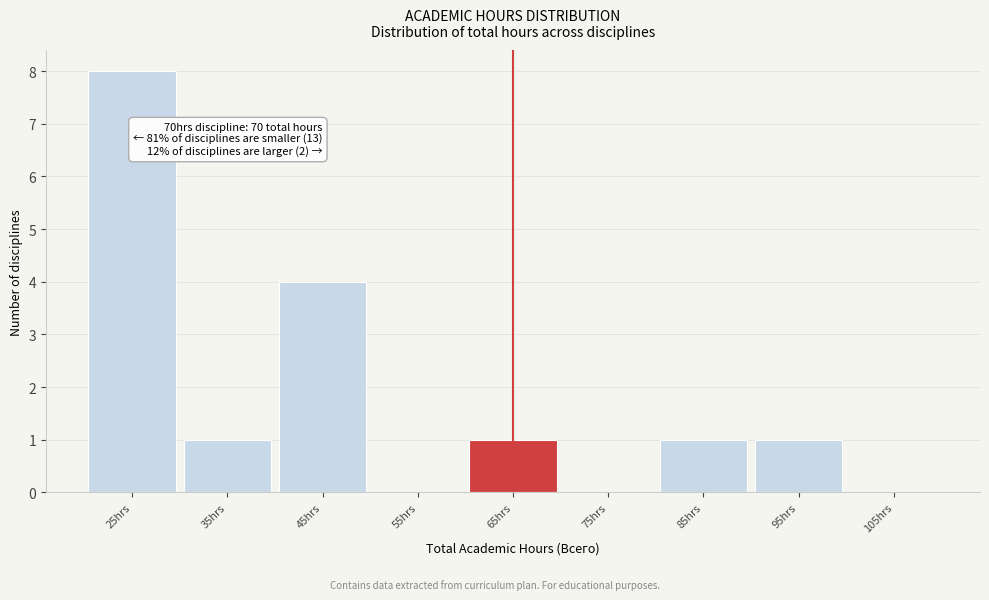

Reading left to right, extract all data points from this chart.

25hrs=8	35hrs=1	45hrs=4	55hrs=0	65hrs=1	75hrs=0	85hrs=1	95hrs=1	105hrs=0